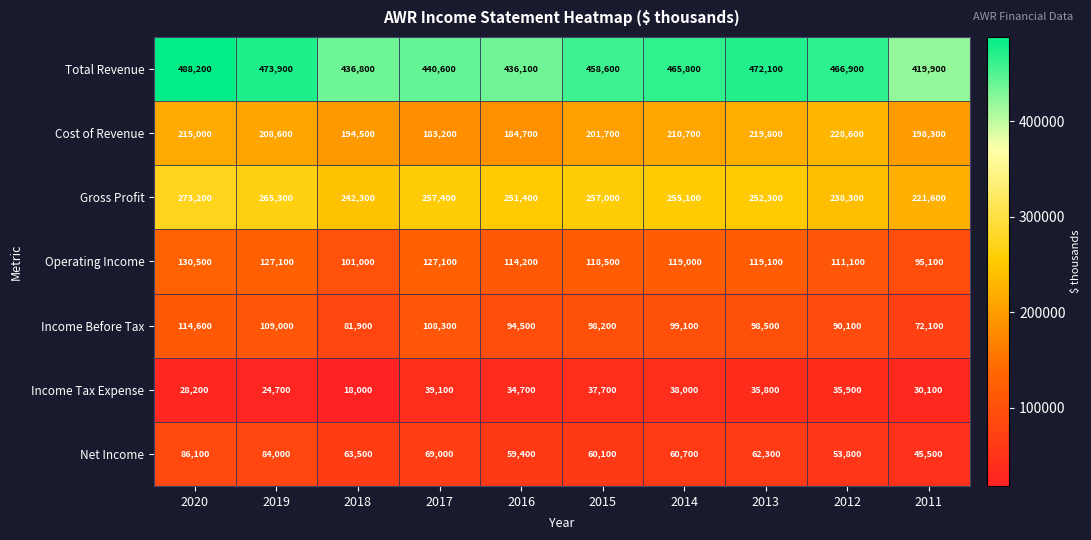

What is the sum of all Gross Profit values?

2513900